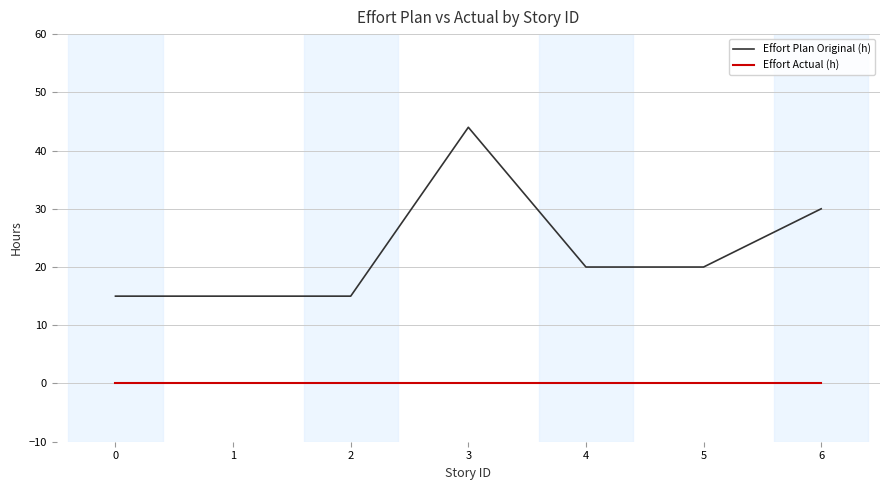

Is it true that Effort Plan Original (h) equals 26 at 2?

False